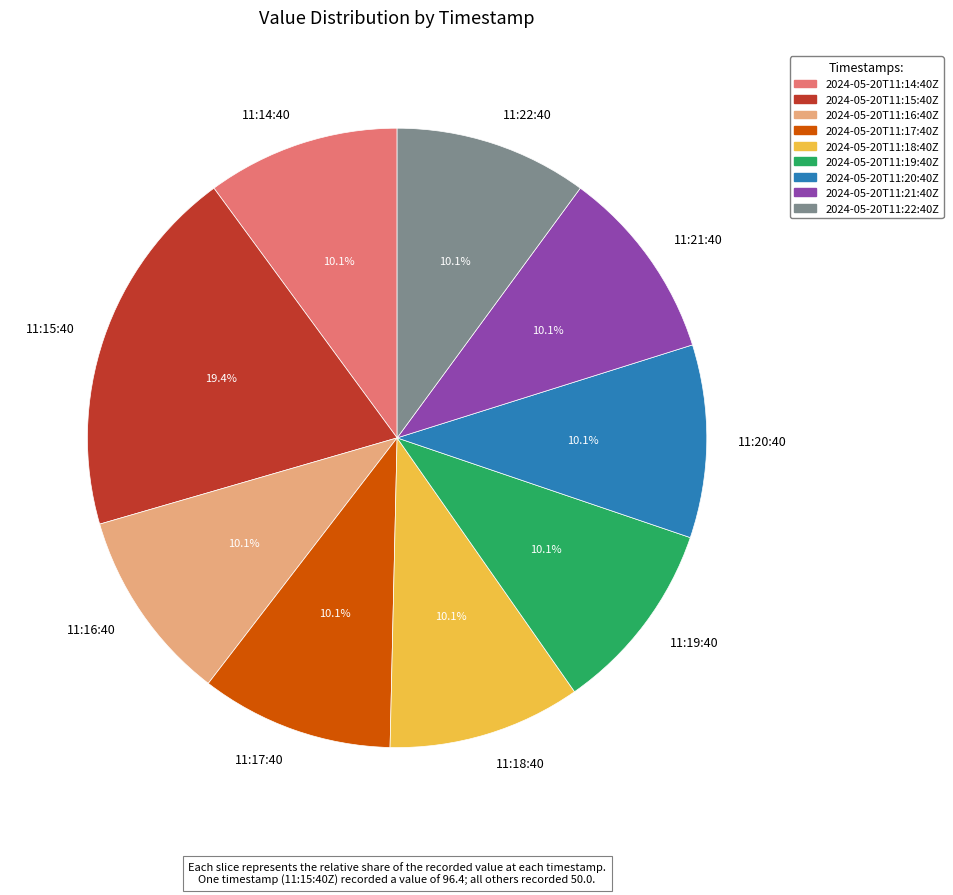

How many segments does this pie chart have?

9